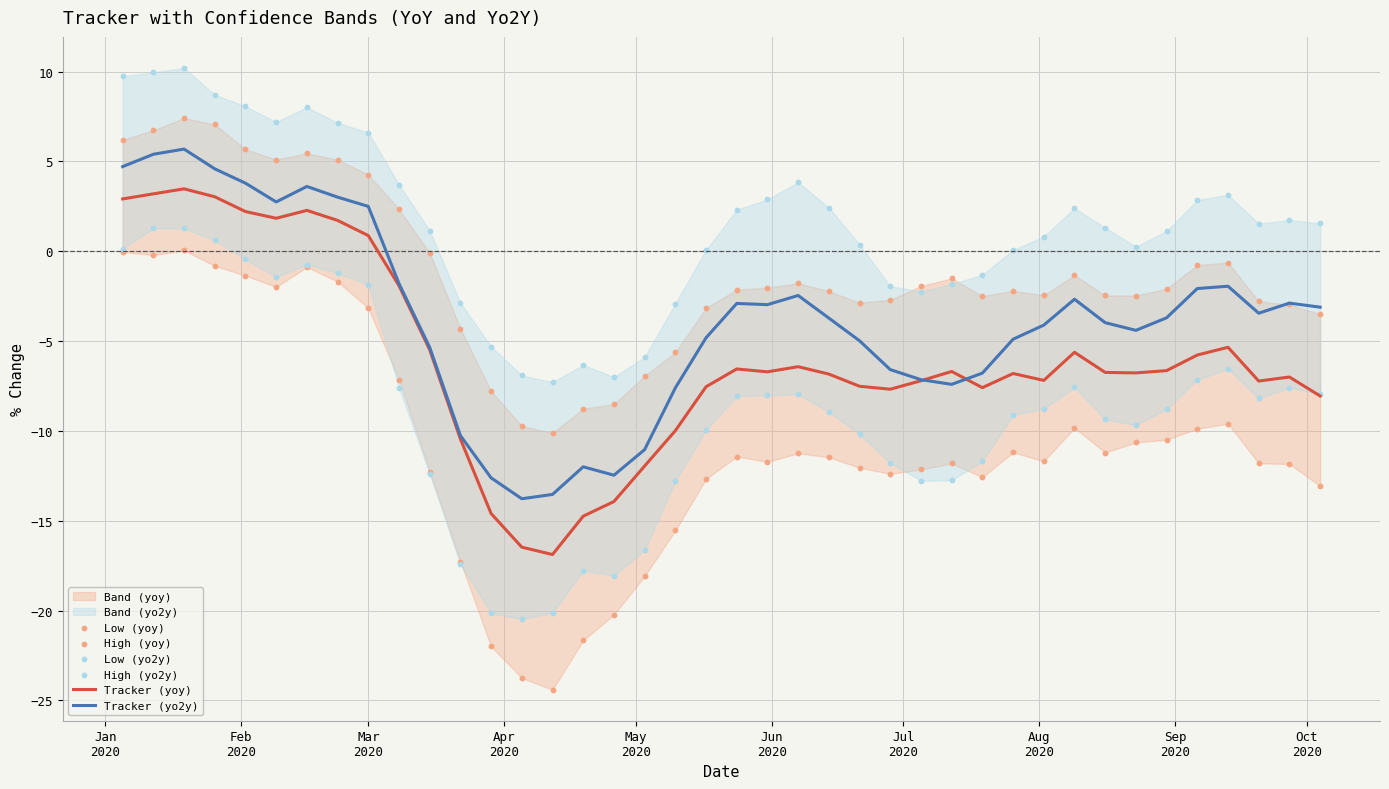

What is the minimum value for Tracker (yo2y)?

-13.8